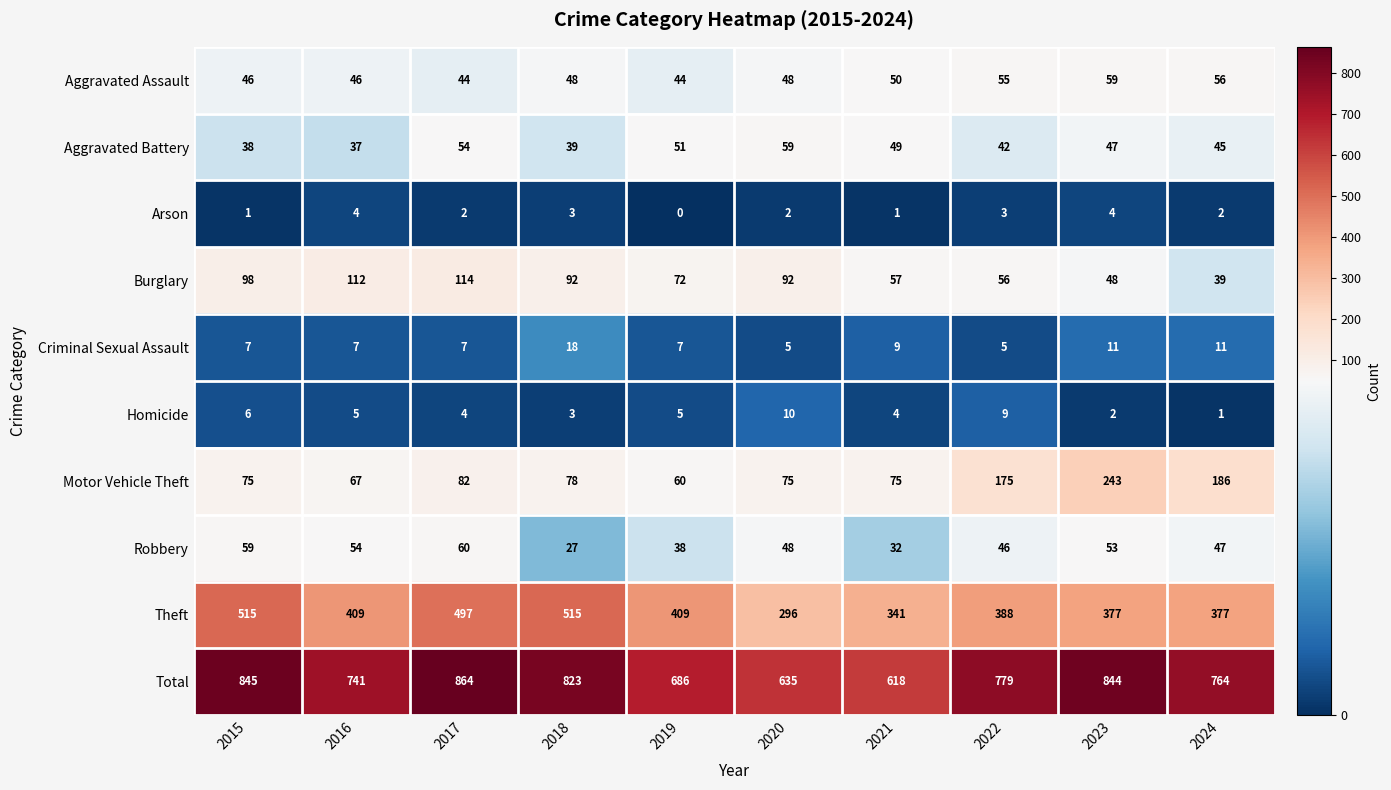

Rank the series at 2023 from lowest to highest value.

Homicide, Arson, Criminal Sexual Assault, Aggravated Battery, Burglary, Robbery, Aggravated Assault, Motor Vehicle Theft, Theft, Total